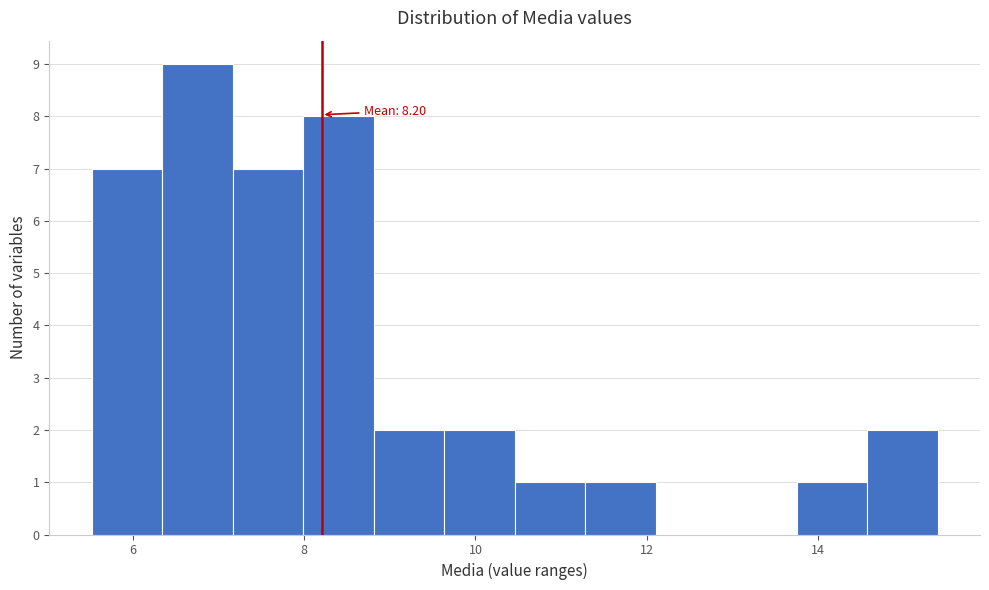

Over which range of the x-axis is the bar tallest?

6.4 to 7.2